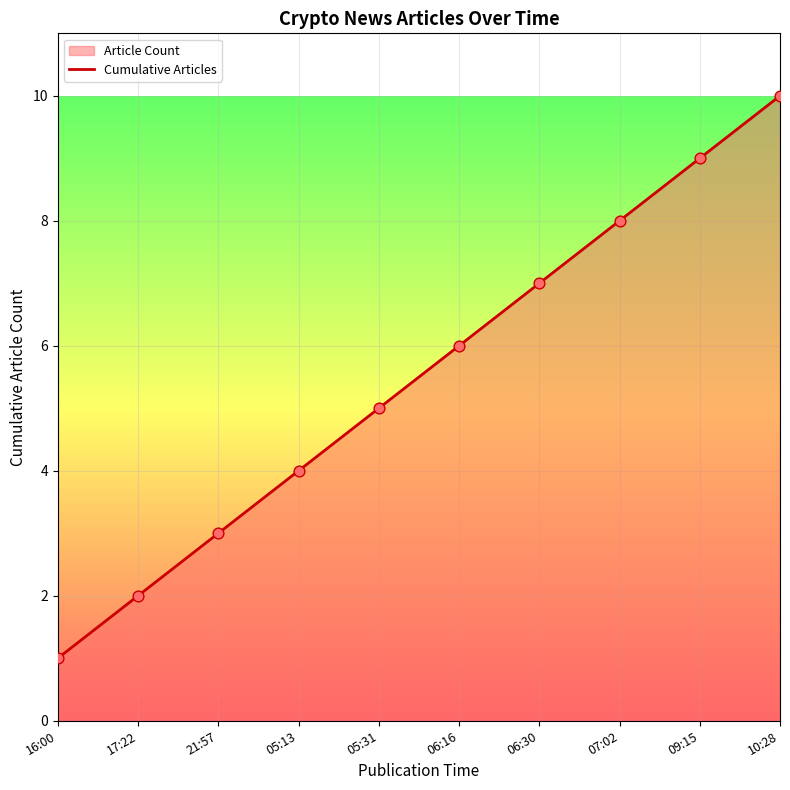

What is the ratio of the value at 06:16 to the value at 05:13?

1.5